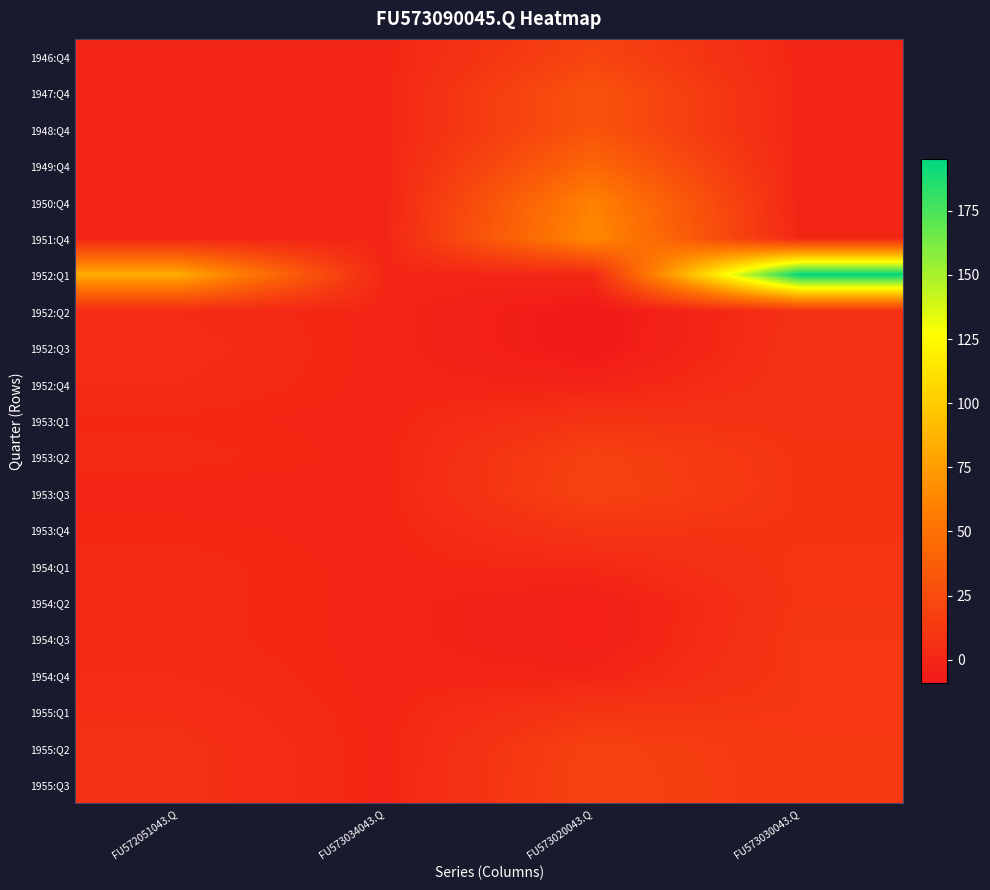

At which category is the sum across all series the highest?

FU573030043.Q